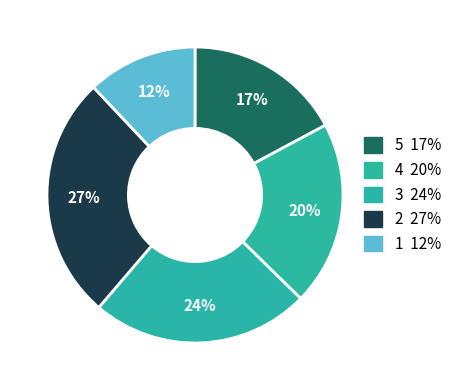

How many slices are in this pie chart?

5